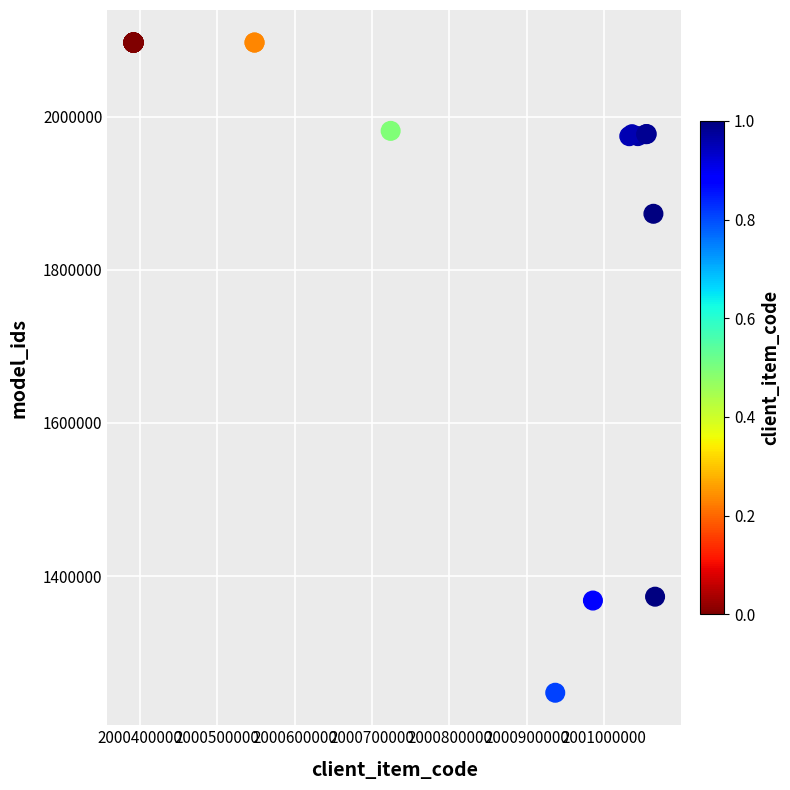

What Y value in the scatter plot is closest to 1672291?

1873218